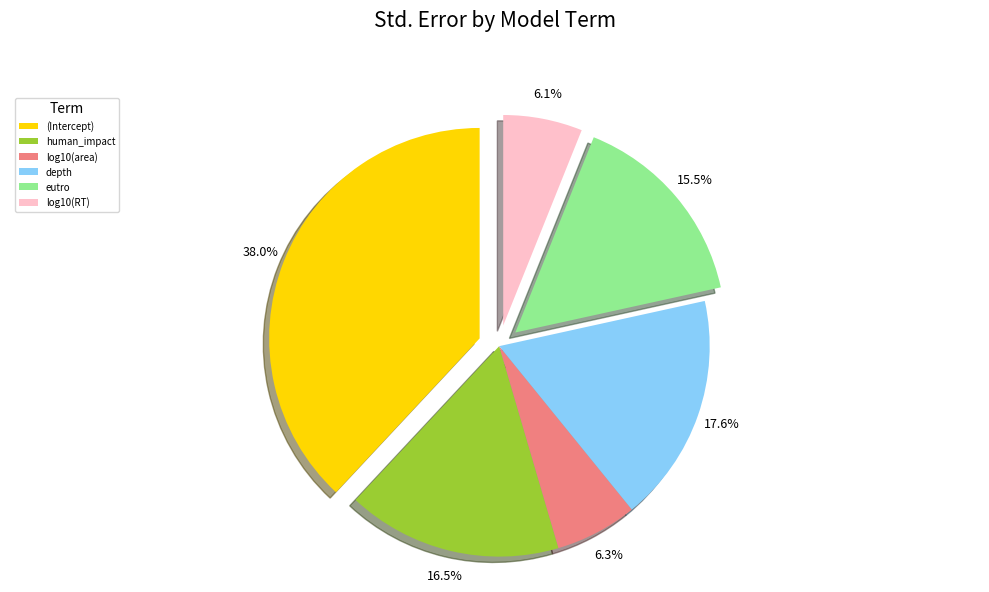

Which category has the biggest portion of the pie?

(Intercept)